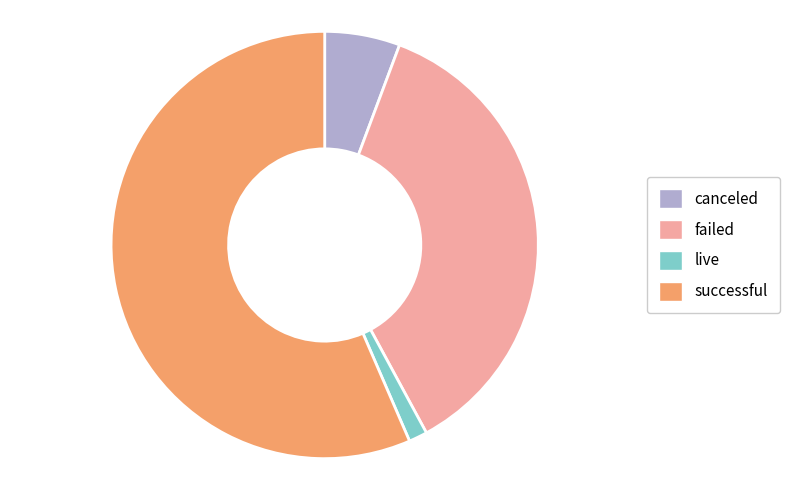

Which has a higher value, canceled or failed?

failed